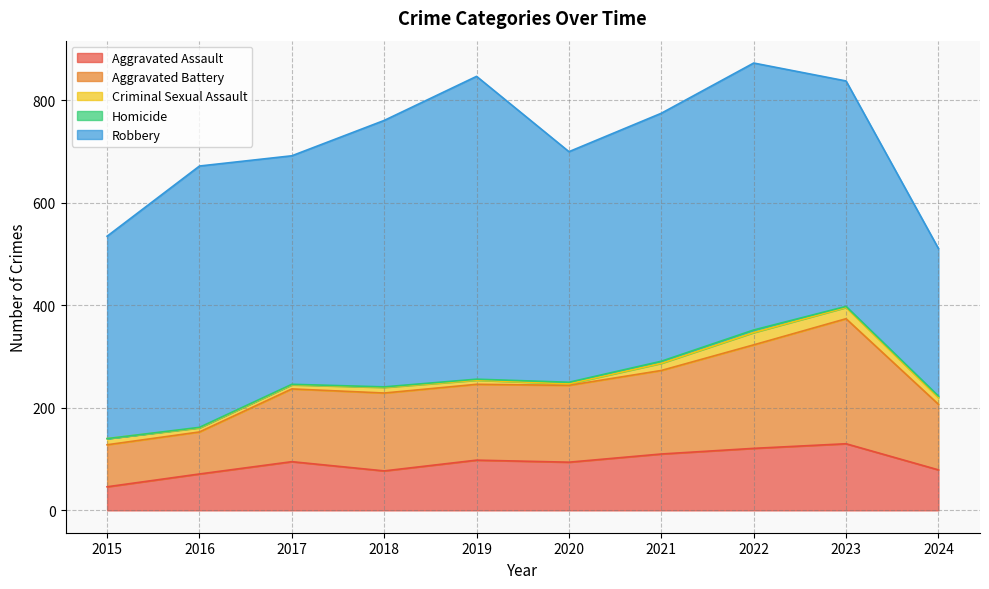

The value of Robbery at 2024 is 288. True or false?

True